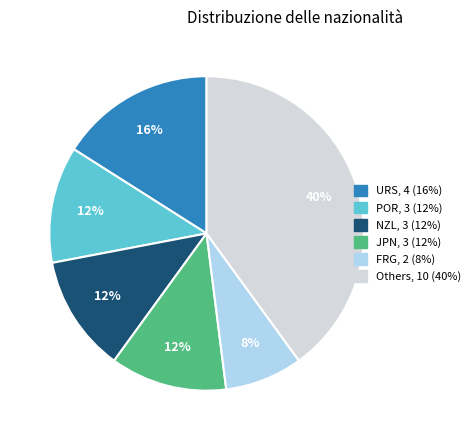

Is there a majority slice in this chart?

No